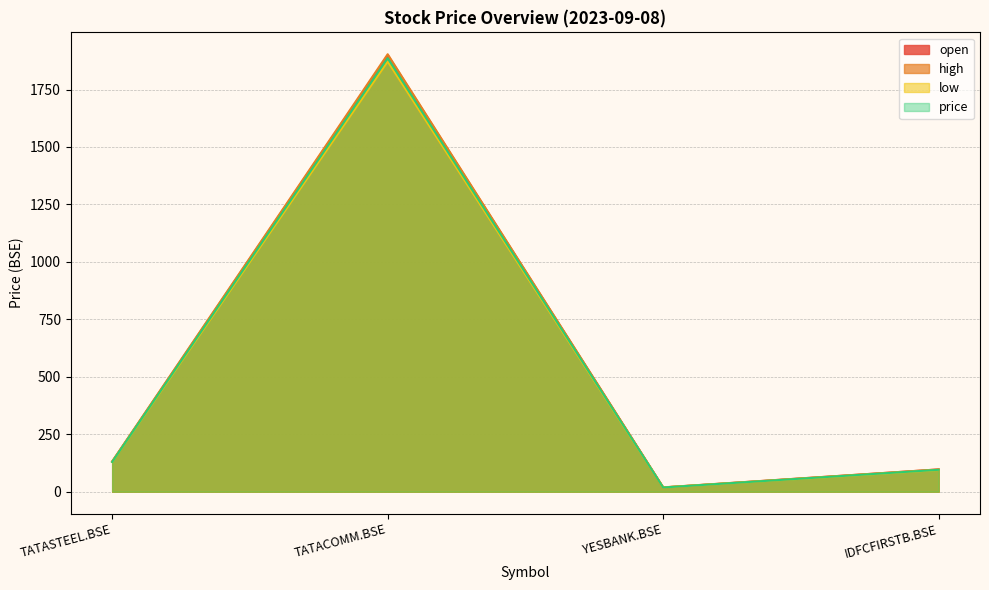

At which label does open first exceed 131?

TATASTEEL.BSE